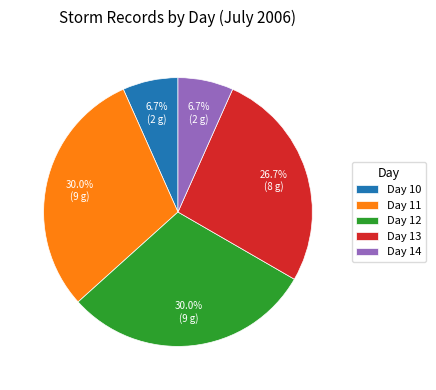

Combined, do Day 13 and Day 14 account for over 50%?

No